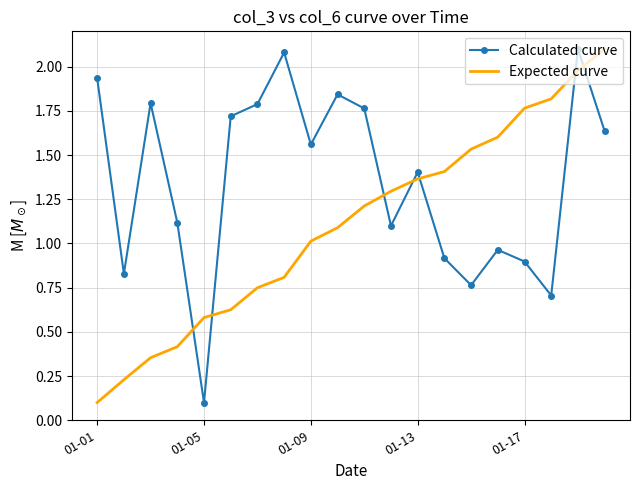

At how many categories does at least one series exceed 1?

18